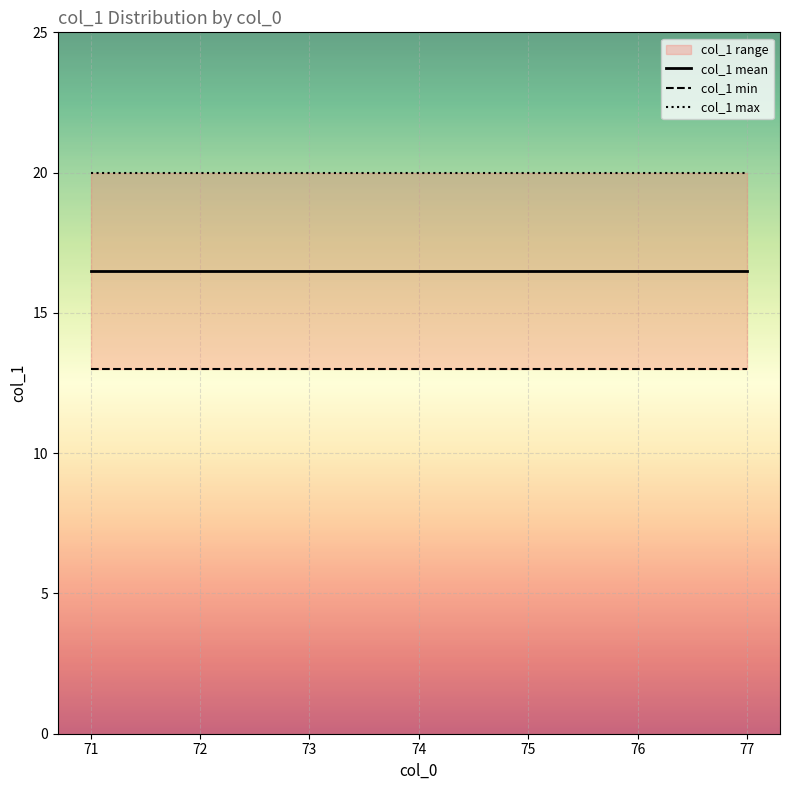

What is the sum of all col_1 mean values?

115.5